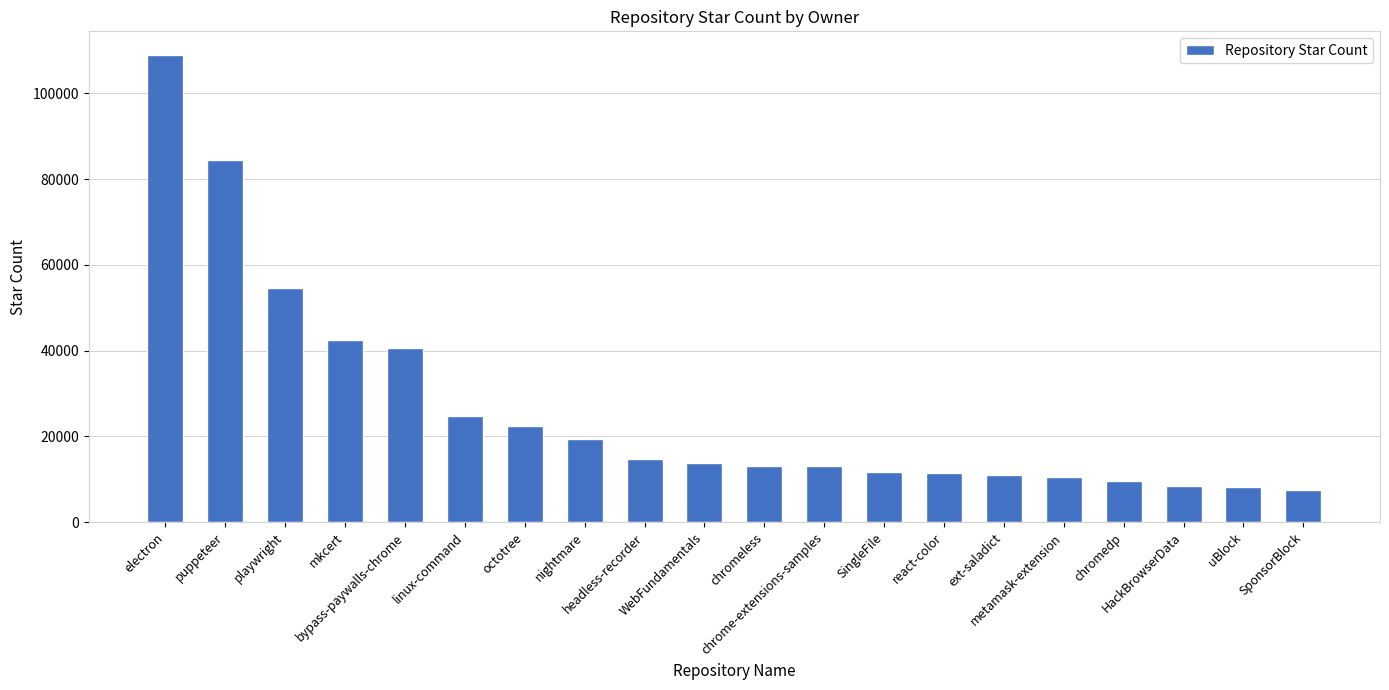

What is the label of the 6th bar from the left?

linux-command